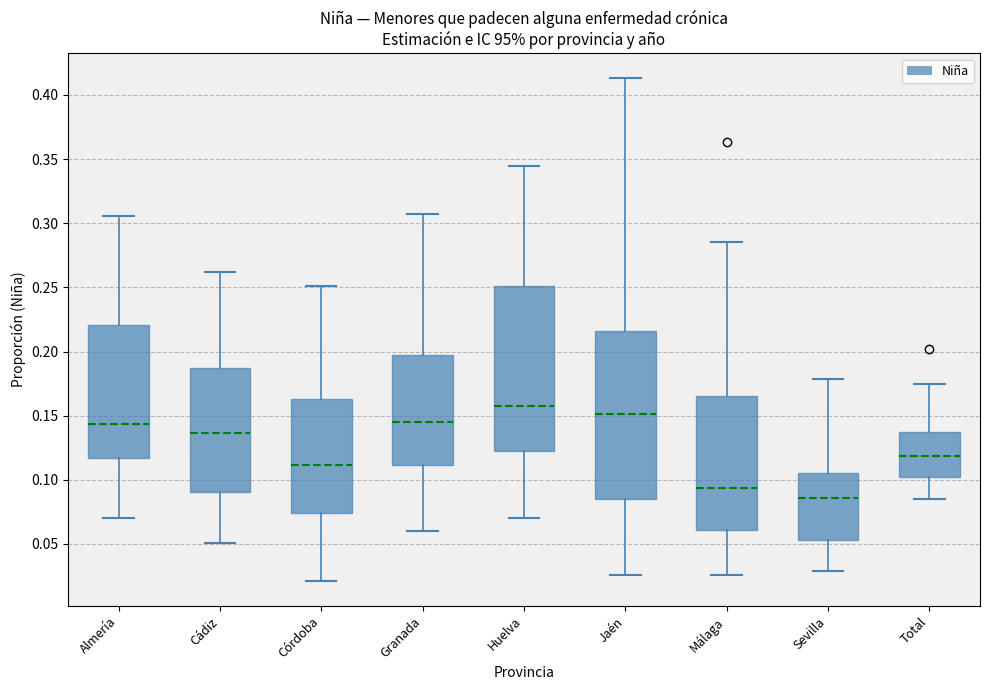

Reading left to right, read every box against the y-axis: the position of its median line, the range the box covers, and the ends of its whiskers. The values are not printed on the chart, so give them approximately, as read against the axis.

Almería: median 0.145, box 0.115 to 0.220, whiskers 0.070 to 0.305
Cádiz: median 0.135, box 0.090 to 0.185, whiskers 0.050 to 0.260
Córdoba: median 0.110, box 0.075 to 0.165, whiskers 0.020 to 0.250
Granada: median 0.145, box 0.110 to 0.200, whiskers 0.060 to 0.305
Huelva: median 0.160, box 0.120 to 0.250, whiskers 0.070 to 0.345
Jaén: median 0.150, box 0.085 to 0.215, whiskers 0.025 to 0.415
Málaga: median 0.095, box 0.060 to 0.165, whiskers 0.025 to 0.285
Sevilla: median 0.085, box 0.055 to 0.105, whiskers 0.030 to 0.180
Total: median 0.120, box 0.100 to 0.135, whiskers 0.085 to 0.175